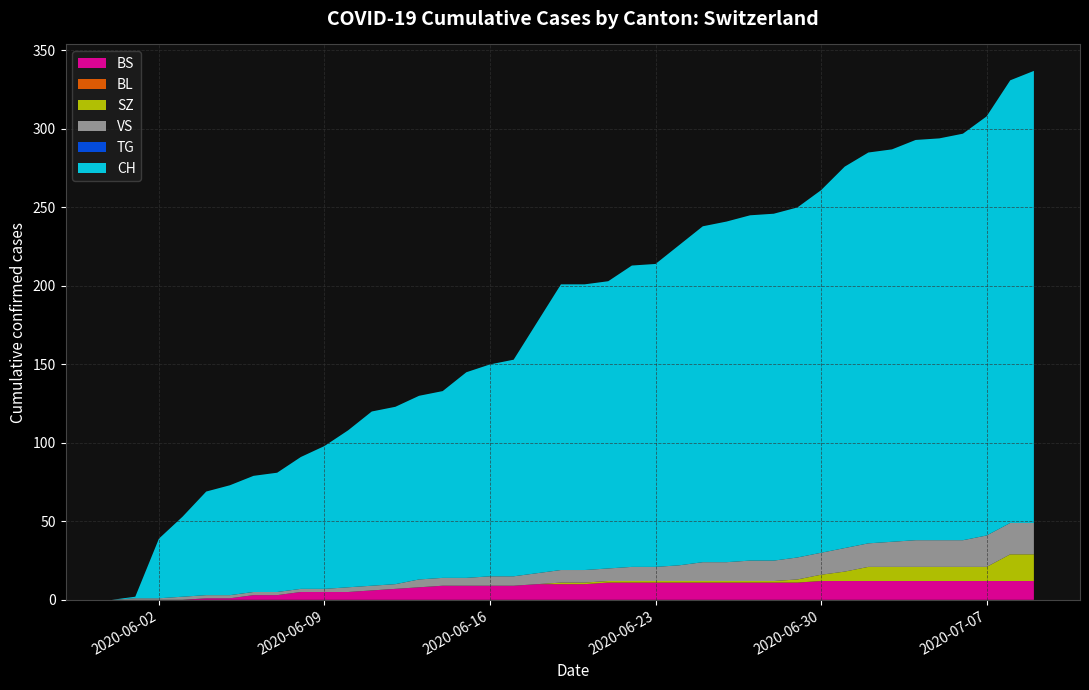

Reading left to right, what are all the values shown in this chart?

CH: 0	1	38	51	66	70	74	76	84	91	100	111	113	117	119	131	135	138	160	182	182	183	192	193	204	214	217	220	221	223	231	243	249	250	255	256	259	267	282	288
BS: 0	0	0	0	1	1	3	3	5	5	5	6	7	8	9	9	9	9	10	10	10	11	11	11	11	11	11	11	11	11	12	12	12	12	12	12	12	12	12	12
BL: 0	0	0	0	0	0	0	0	0	0	0	0	0	0	0	0	0	0	0	0	0	0	0	0	0	0	0	0	0	0	0	0	0	0	0	0	0	0	0	0
SZ: 0	0	0	0	0	0	0	0	0	0	0	0	0	0	0	0	0	0	0	1	1	1	1	1	1	1	1	1	1	2	4	6	9	9	9	9	9	9	17	17
VS: 0	1	1	2	2	2	2	2	2	2	3	3	3	5	5	5	6	6	7	8	8	8	9	9	10	12	12	13	13	14	14	15	15	16	17	17	17	20	20	20
TG: 0	0	0	0	0	0	0	0	0	0	0	0	0	0	0	0	0	0	0	0	0	0	0	0	0	0	0	0	0	0	0	0	0	0	0	0	0	0	0	0